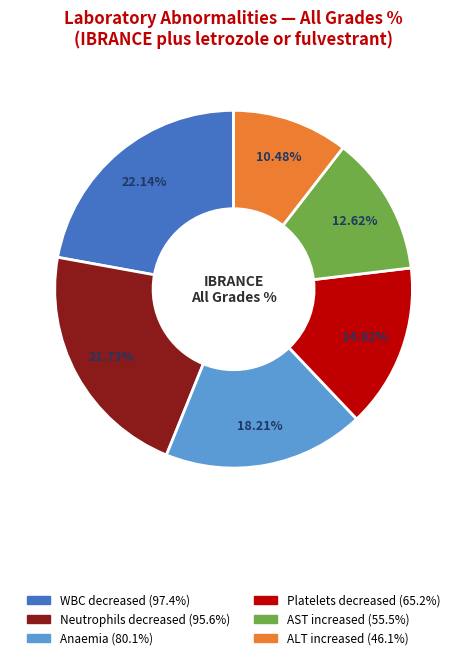

What is the smallest slice in the pie chart?

ALT increased